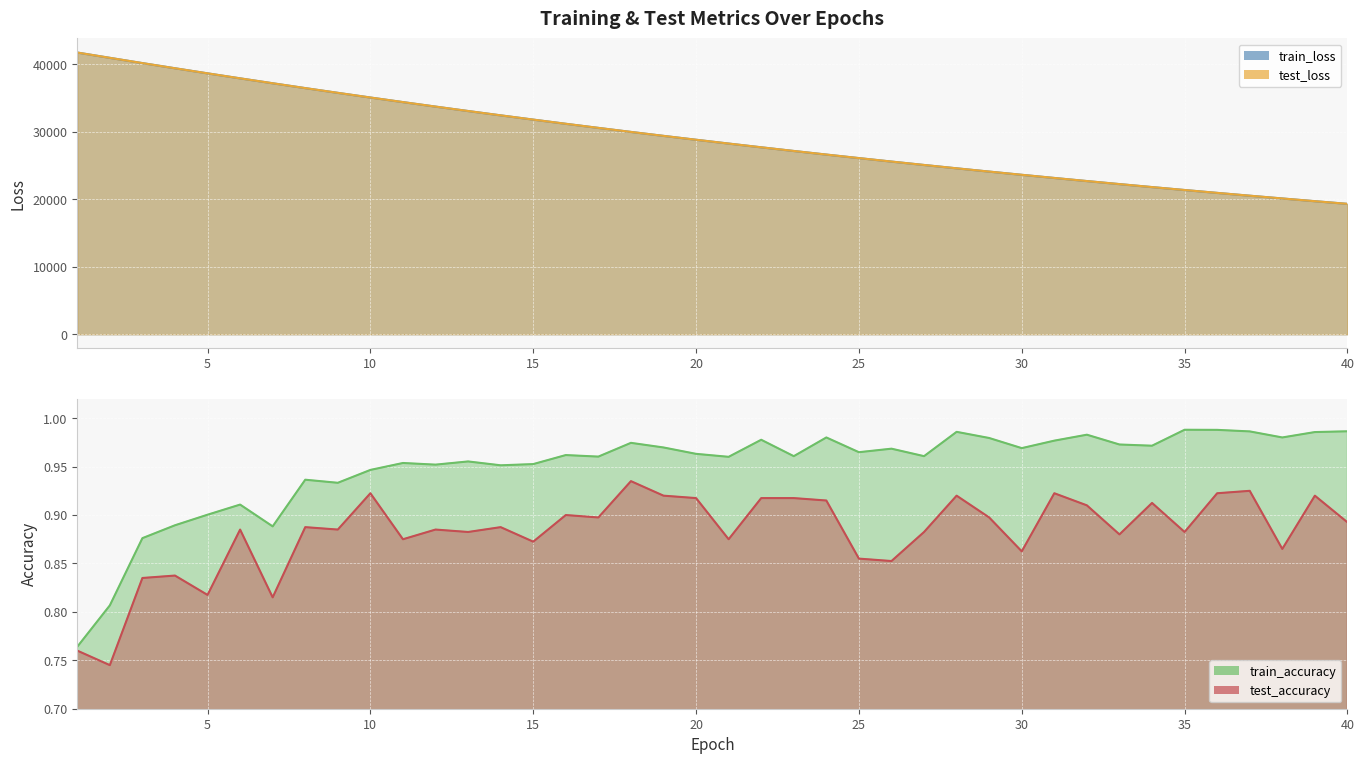

Is it true that train_loss equals 9335.6 at 40?

False